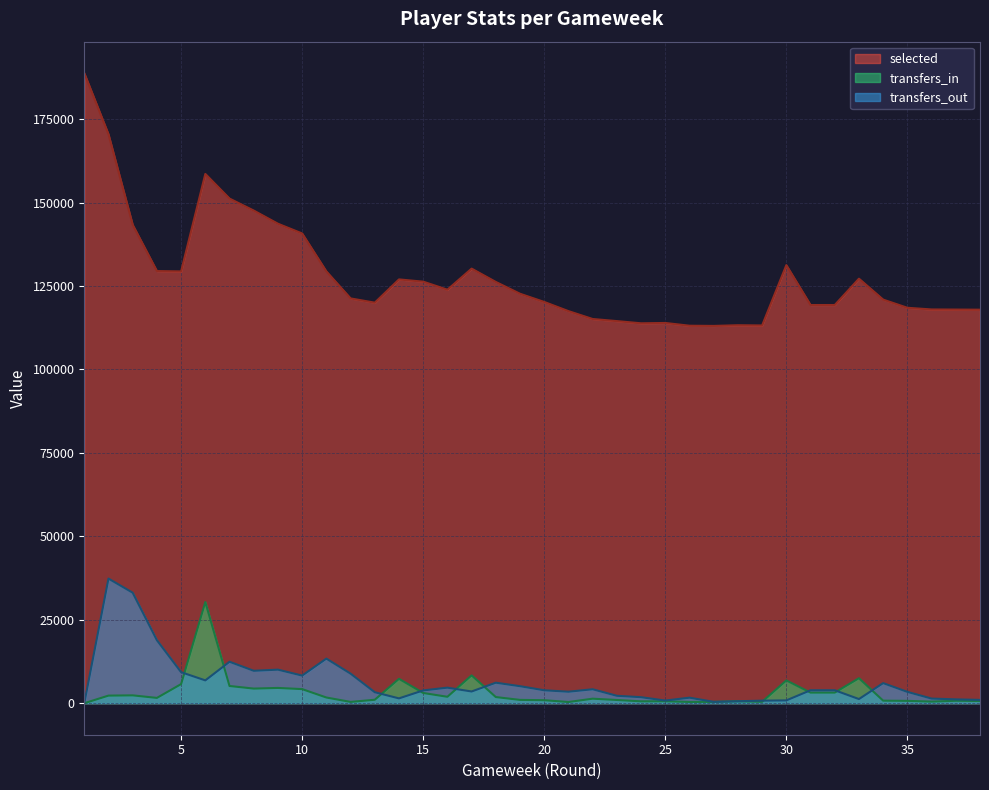

What is the value of the transfers_out point at the 36th from the left?

1394